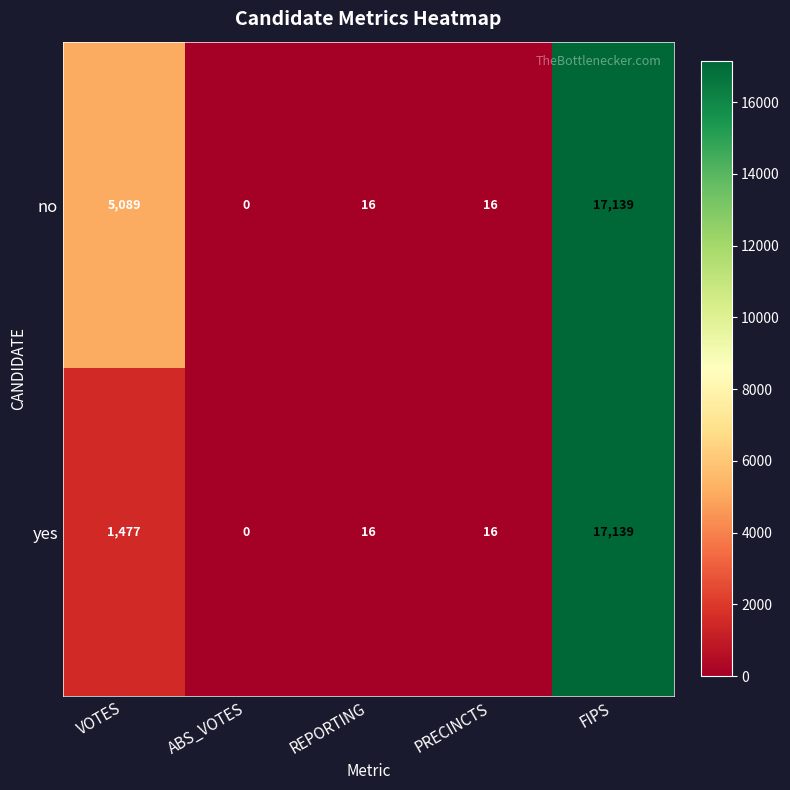

Reading left to right, list all the values displayed in this chart.

no: 5089	0	16	16	17139
yes: 1477	0	16	16	17139